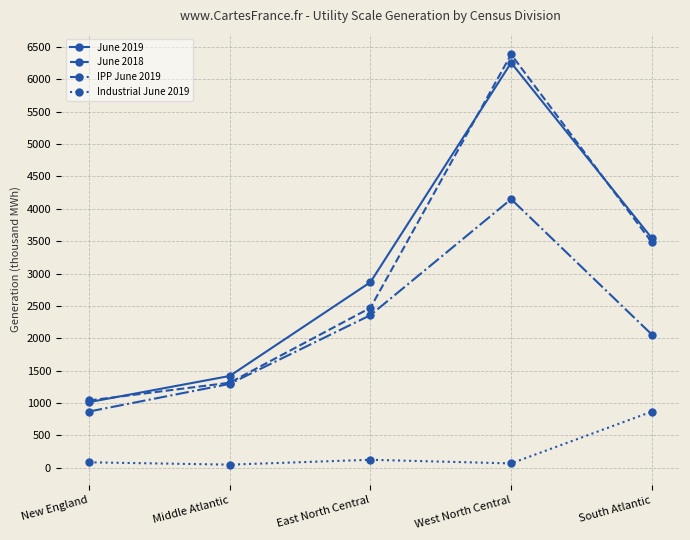

True or false: IPP June 2019 and Industrial June 2019 intersect in this chart.

False